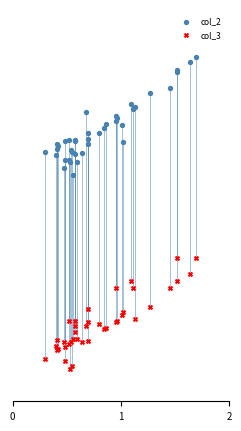

Which series has the widest spread of Y values?

col_2